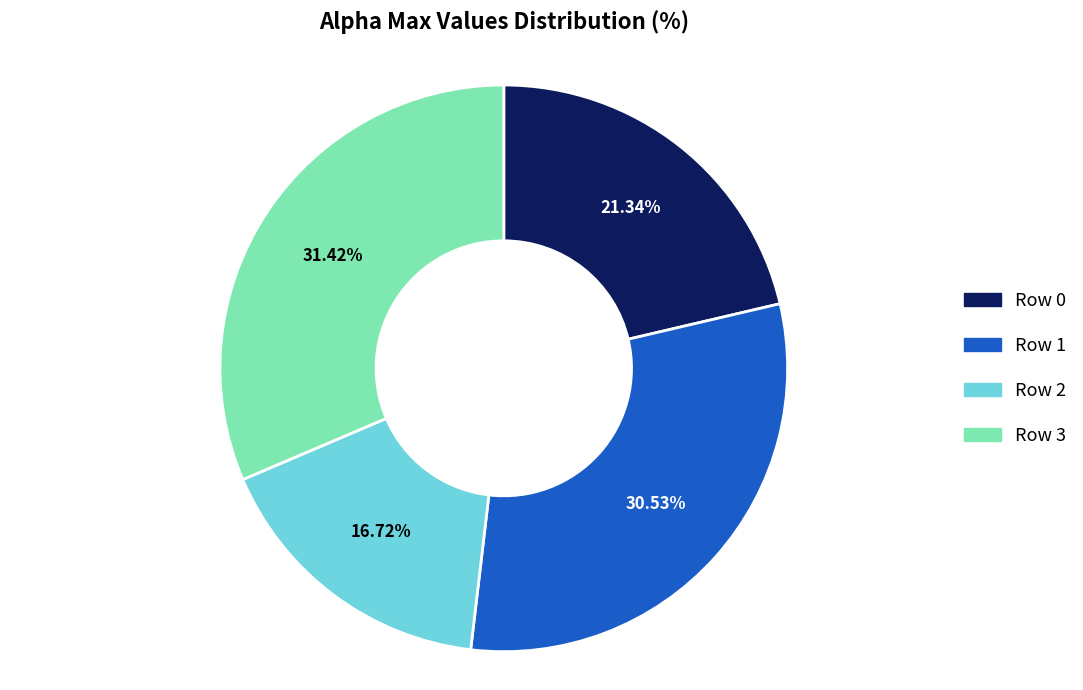

Rank the categories by value from highest to lowest.

Row 3, Row 1, Row 0, Row 2